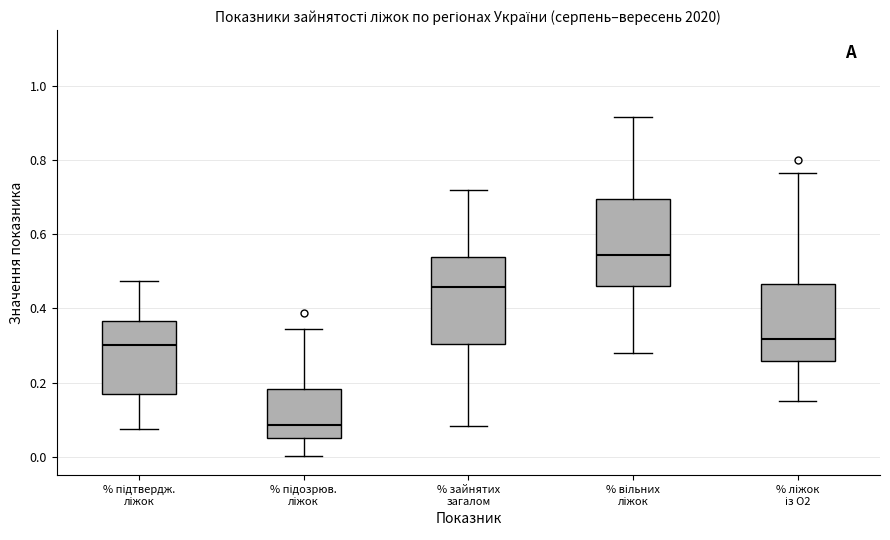

Which box has the highest median line?

% вільних ліжок